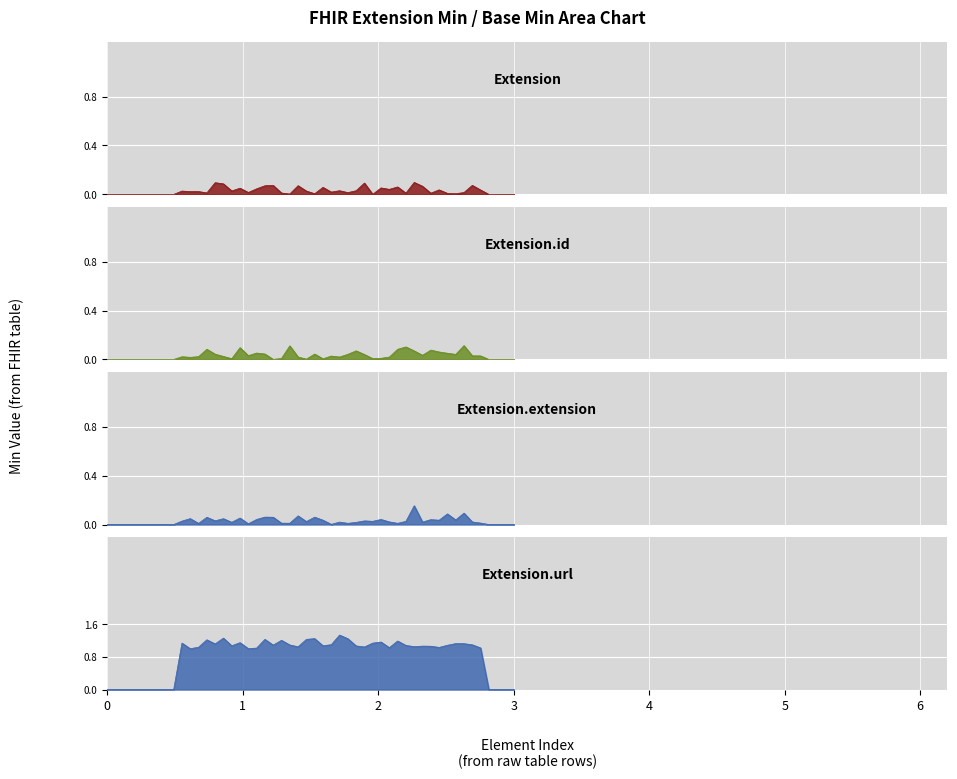

The Extension.url series shows 0 at Extension. True or false?

False